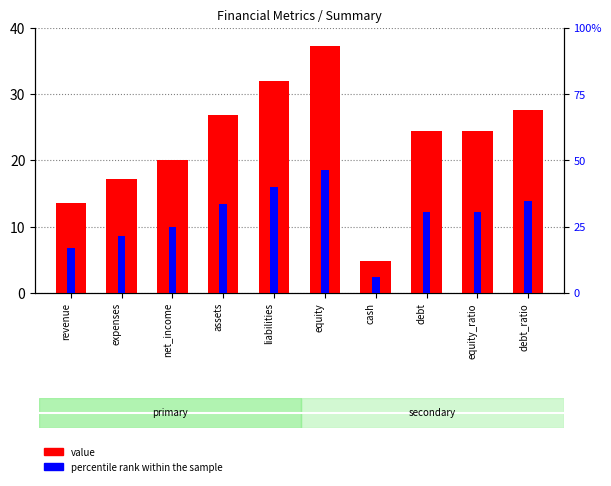

What is the value of the value bar at the 8th from the left?

24.4